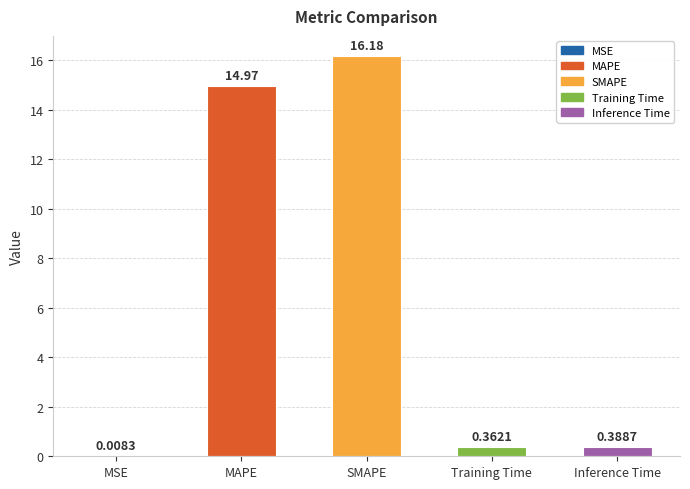

How many distinct data groups are displayed?

1